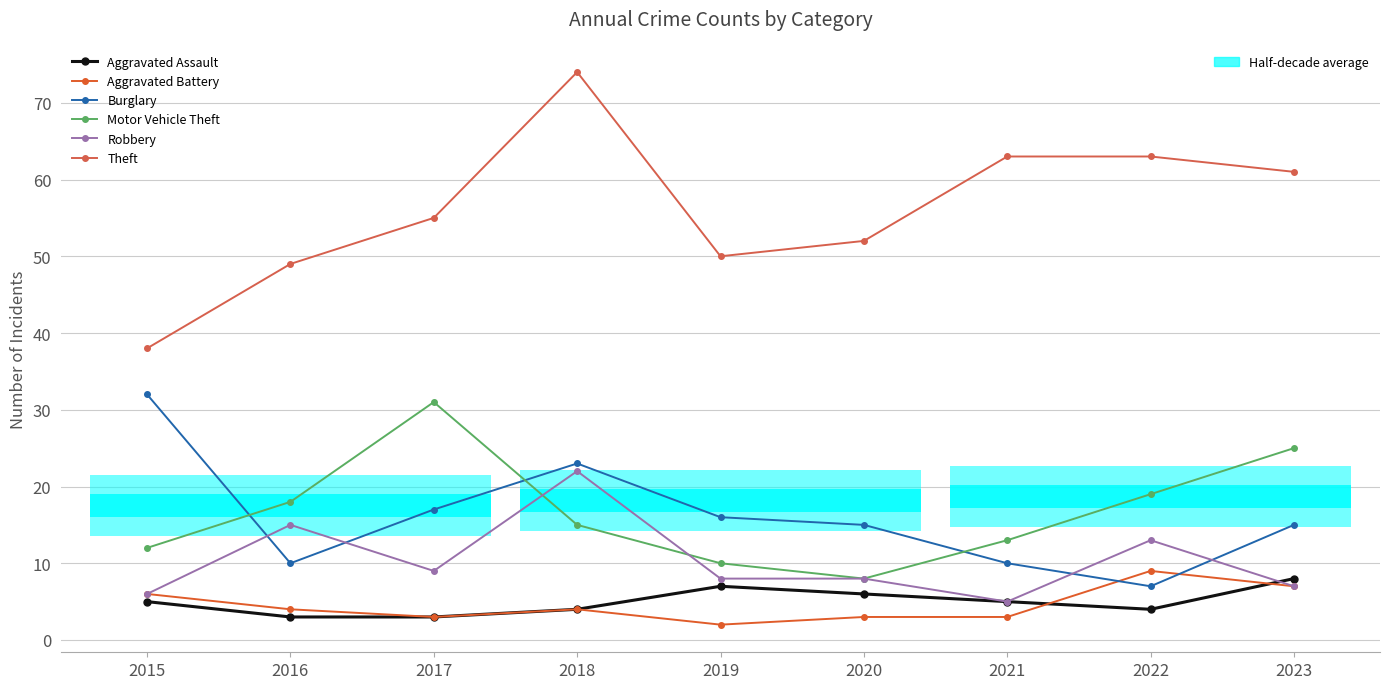

How many data points in Robbery are above 8?

4